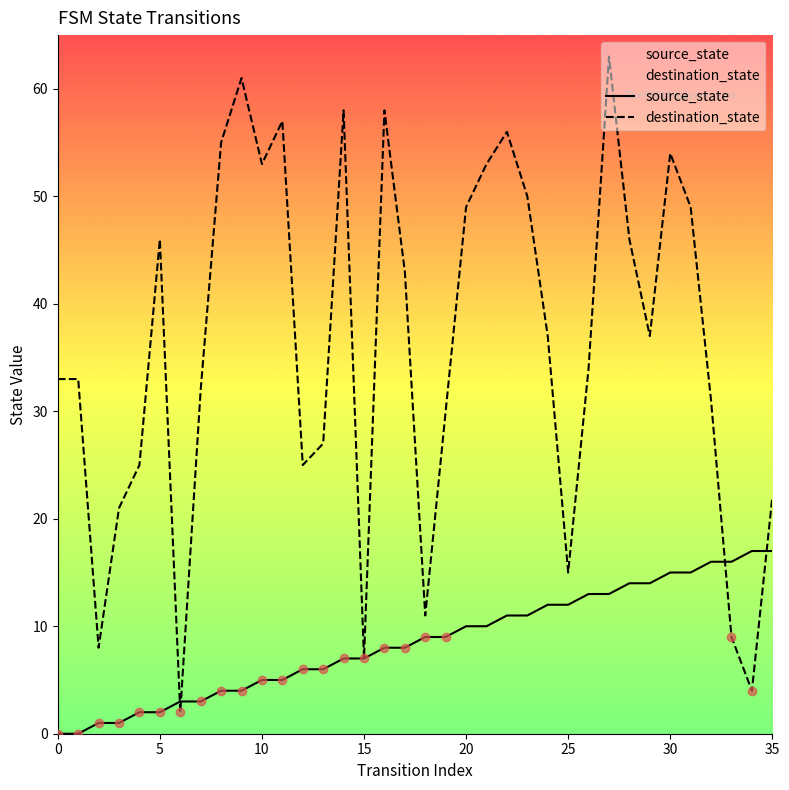

What is the label of the 34th point from the left?

33